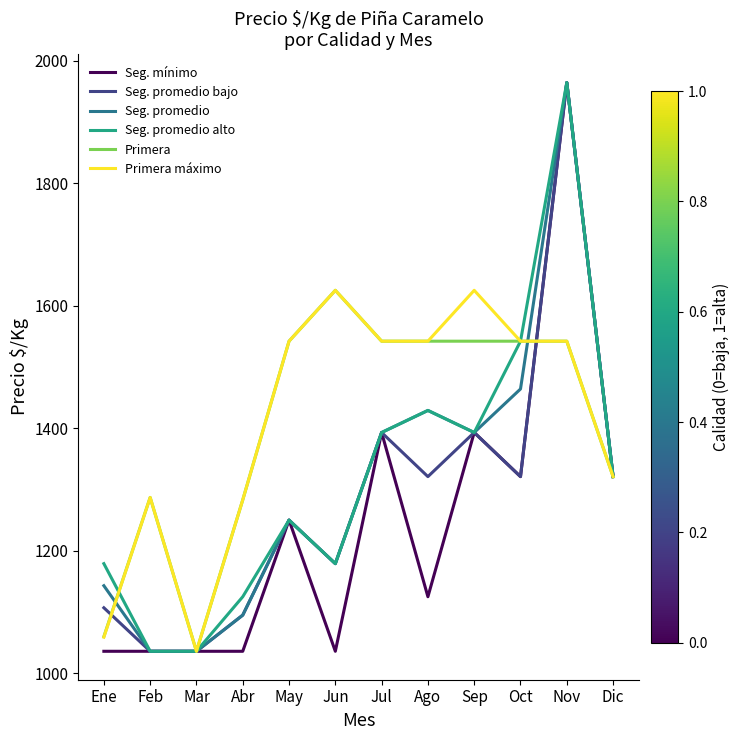

What is the maximum value for Seg. mínimo?

1964